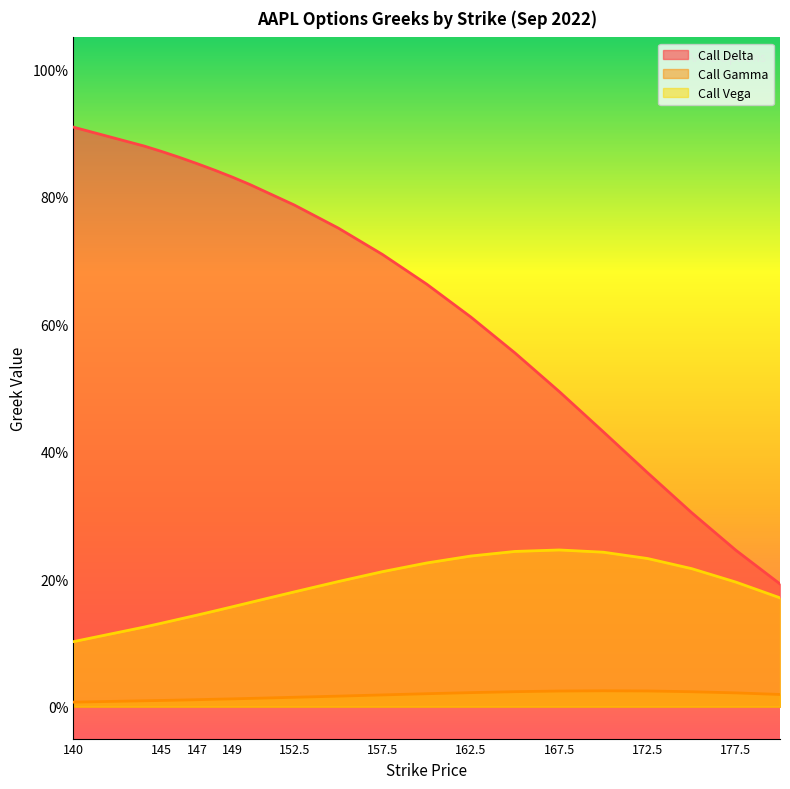

What is the sum of all Call Gamma values?

0.3